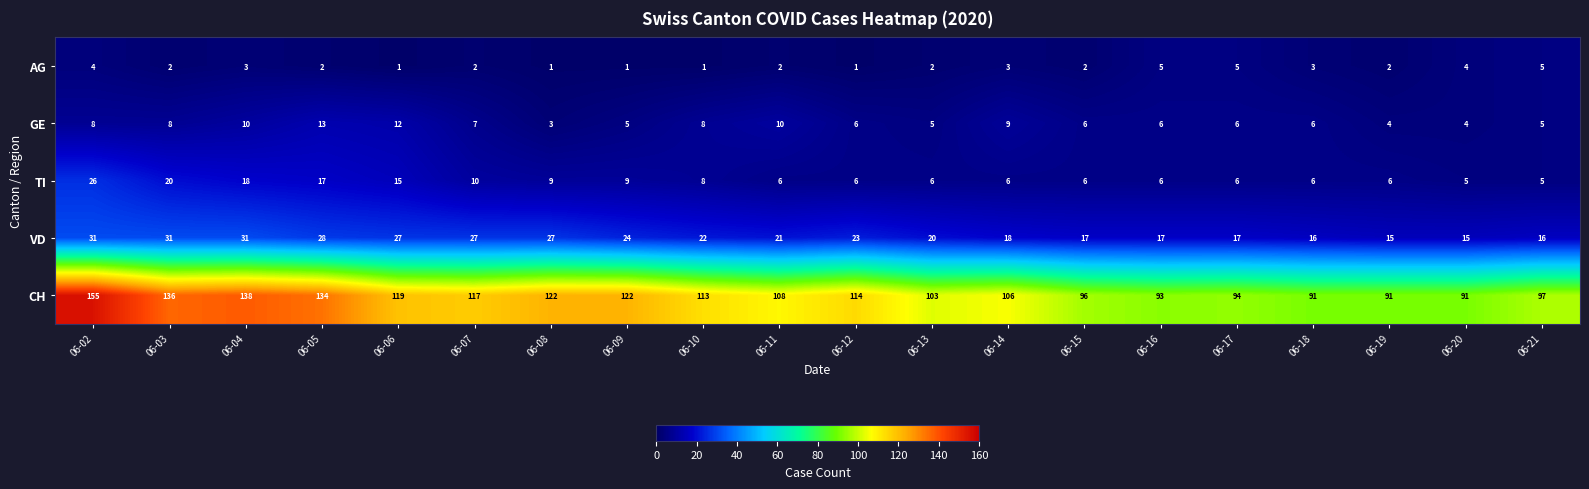

What is the difference between the maximum and second lowest values in the AG series?

4